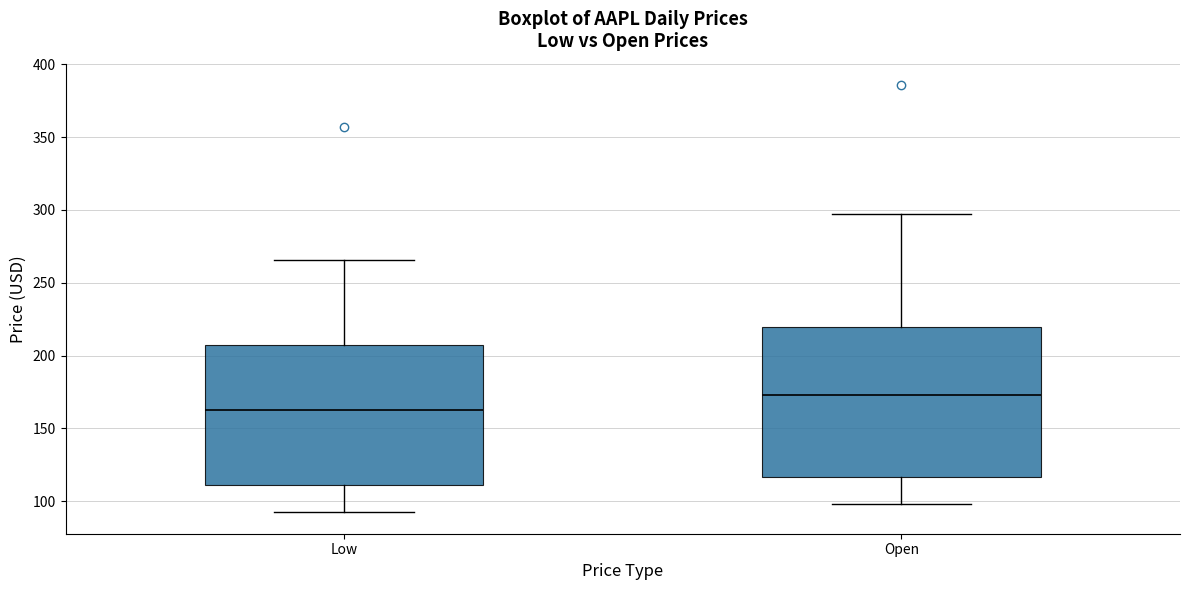

Comparing the boxes themselves (not the whiskers), which one is the tallest?

Open